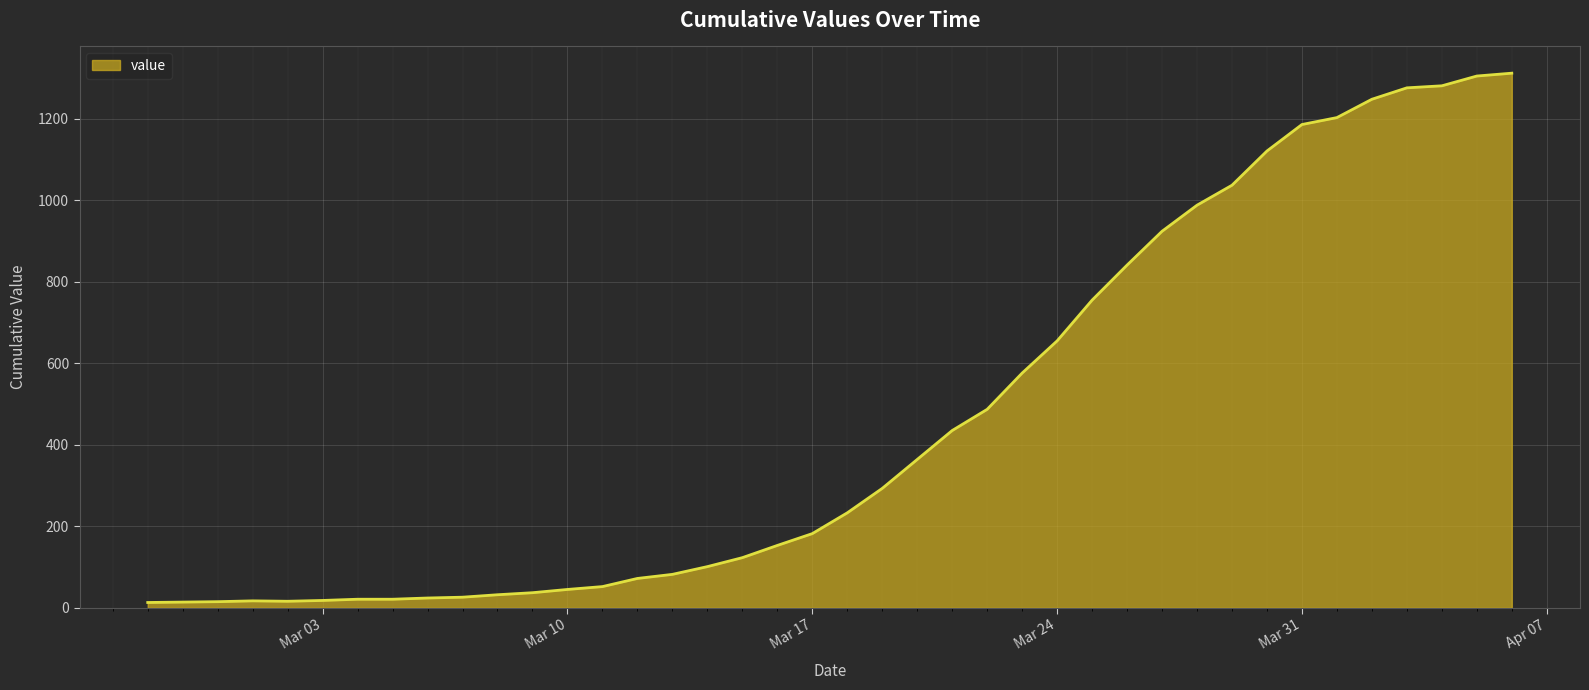

What is the maximum value shown in the chart?

1312